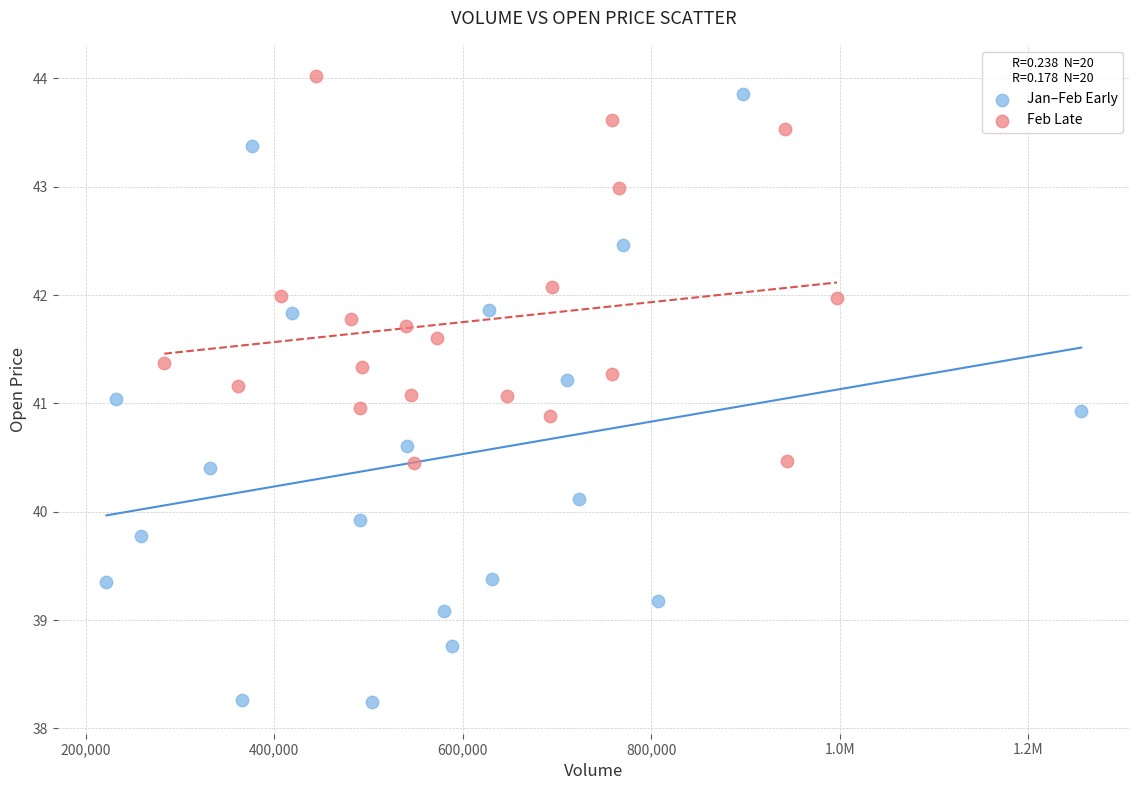

Which series contains the lowest Y value?

Jan–Feb Early